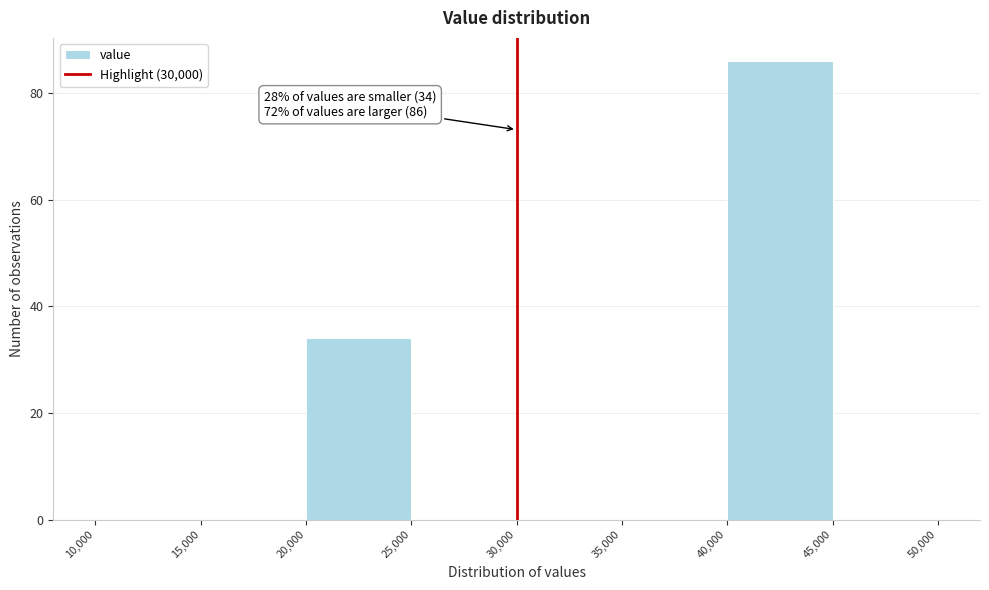

Over which range of the x-axis is the bar tallest?

40,000 to 45,000